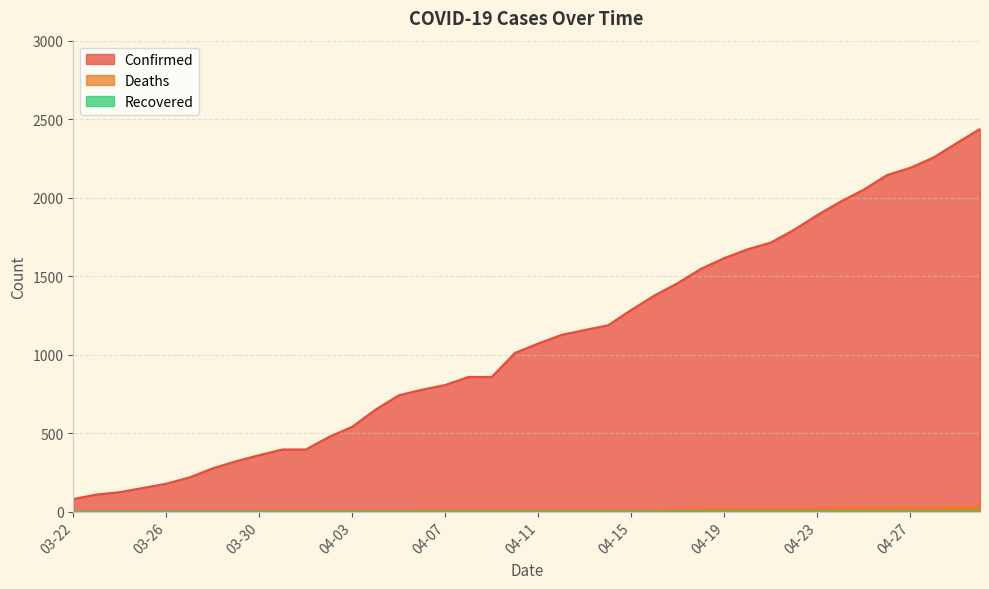

What is the label of the 34th point from the left?

04-24